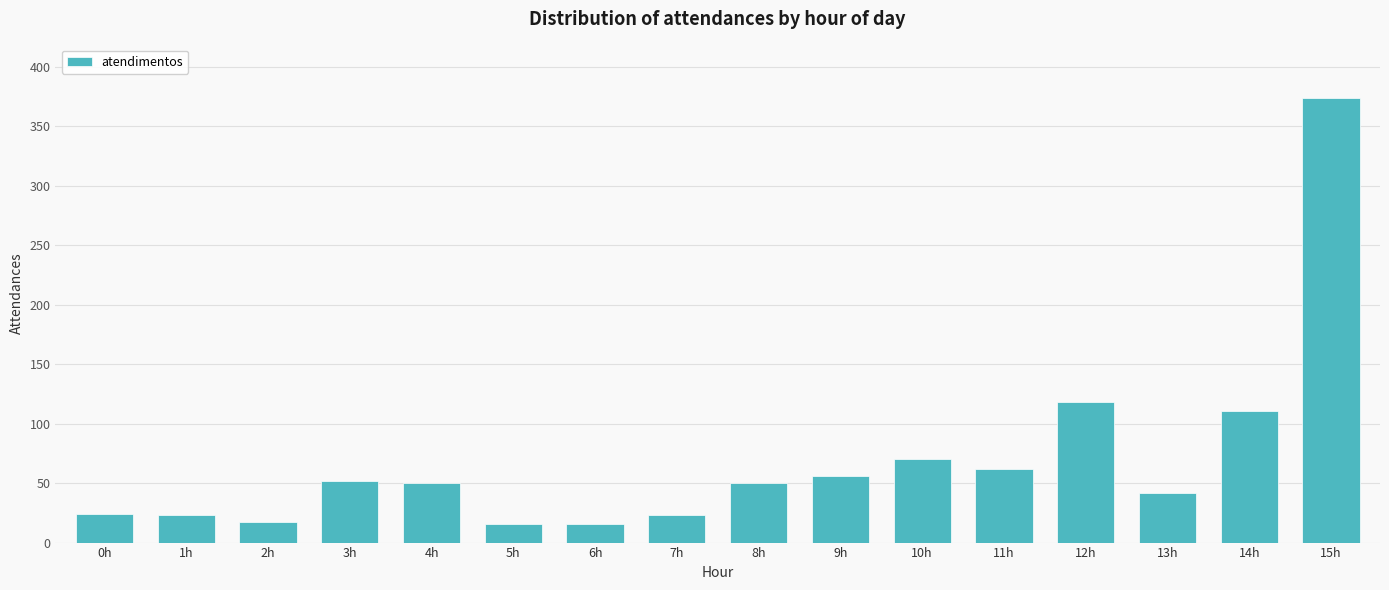

What is the sum of the values at 11h and 10h?

132